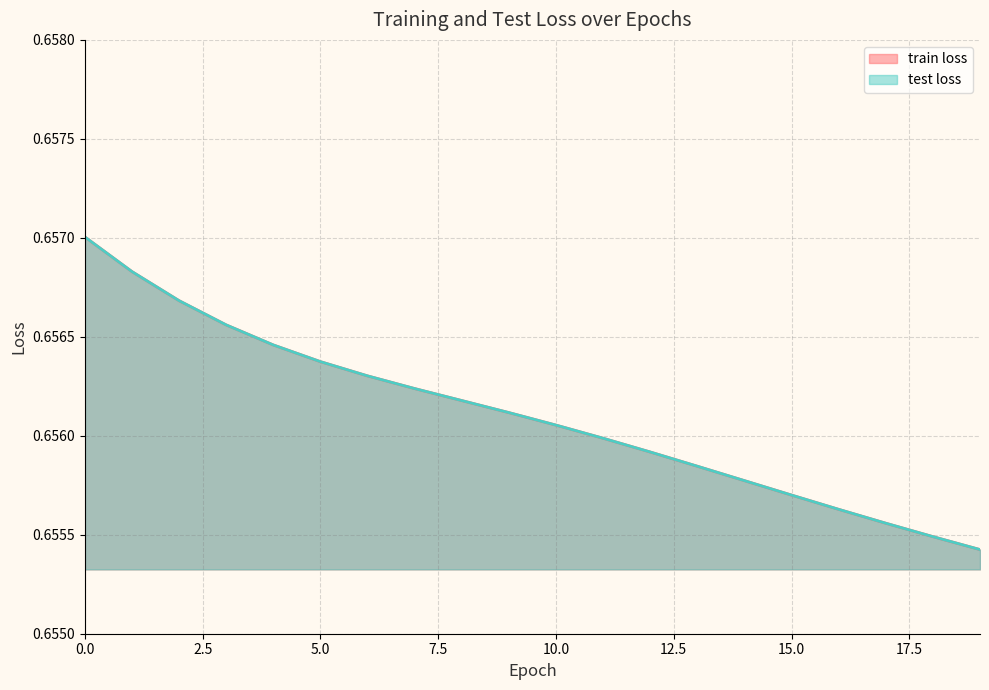

Which series has the widest spread of values?

train loss